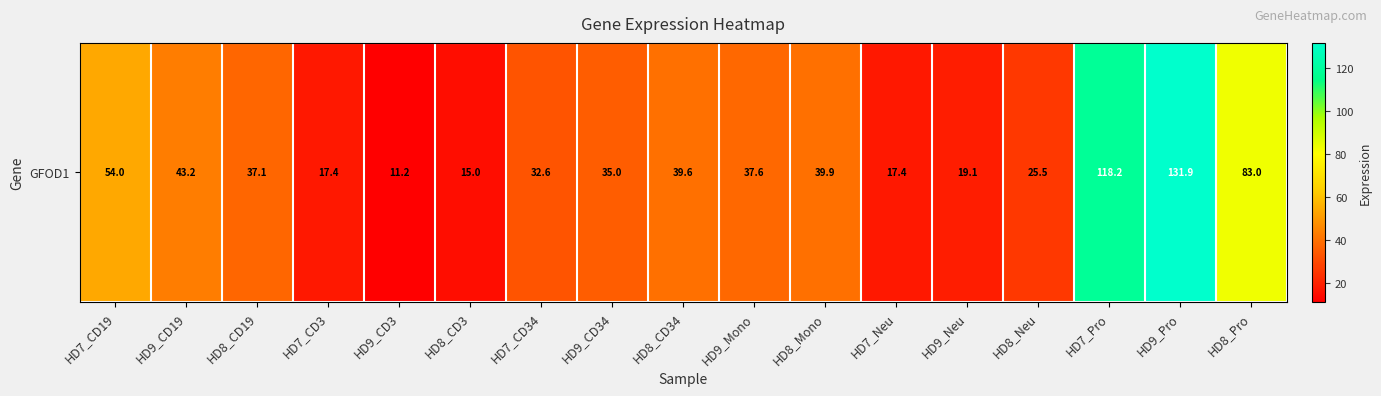

What is the difference between the second highest and second lowest values?

103.3